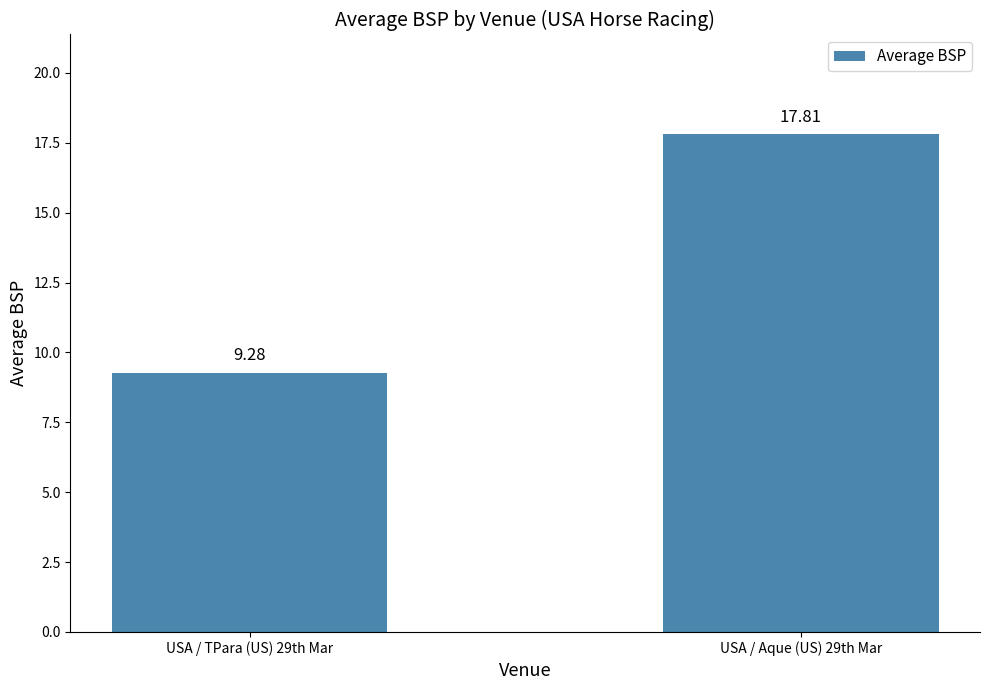

Reading left to right, list all the values displayed in this chart.

USA / TPara (US) 29th Mar=9.3	USA / Aque (US) 29th Mar=17.8